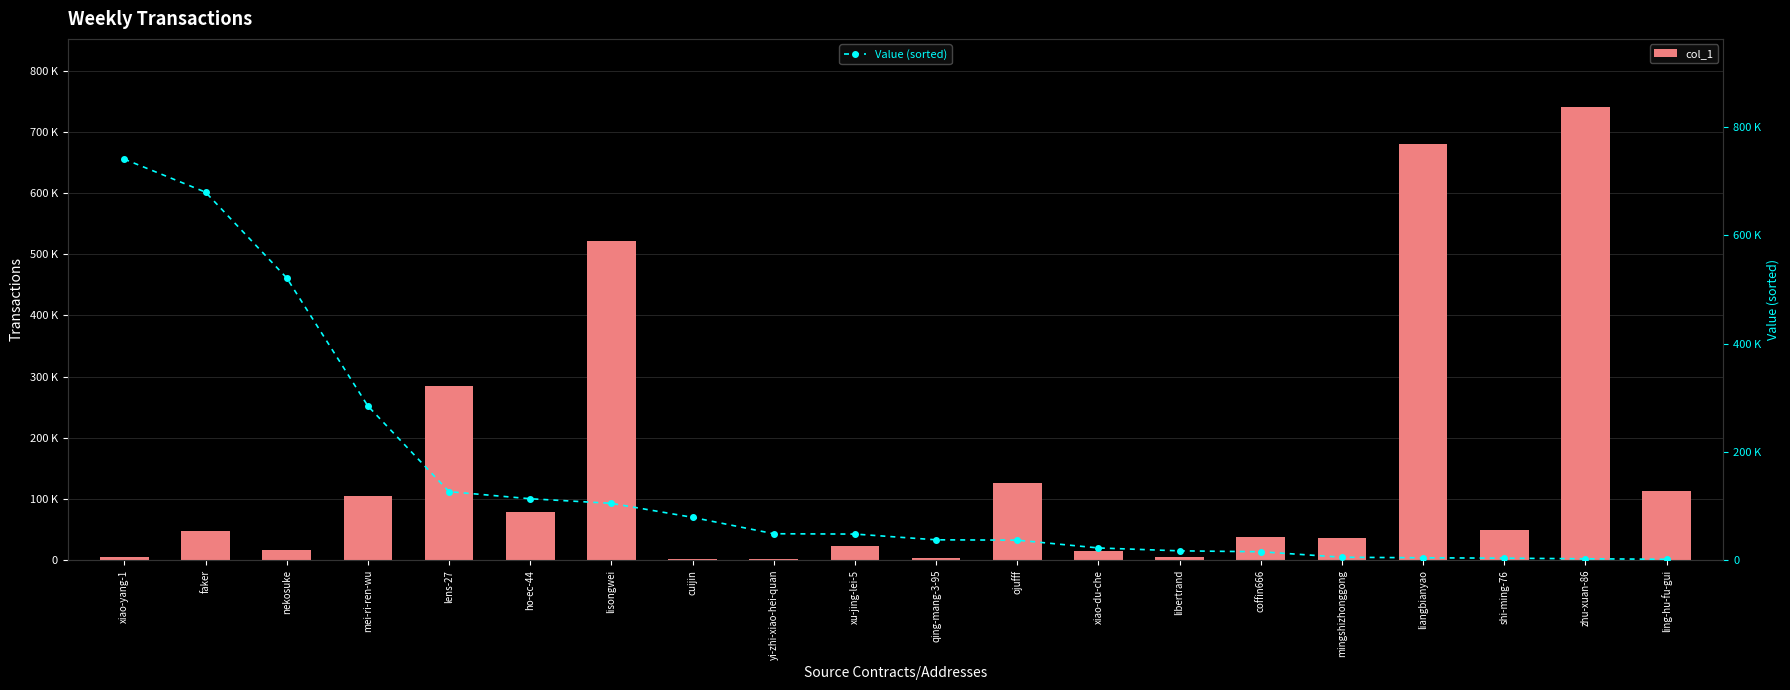

Between xu-jing-lei-5 and coffin666, which series saw the biggest shift?

Value (sorted)